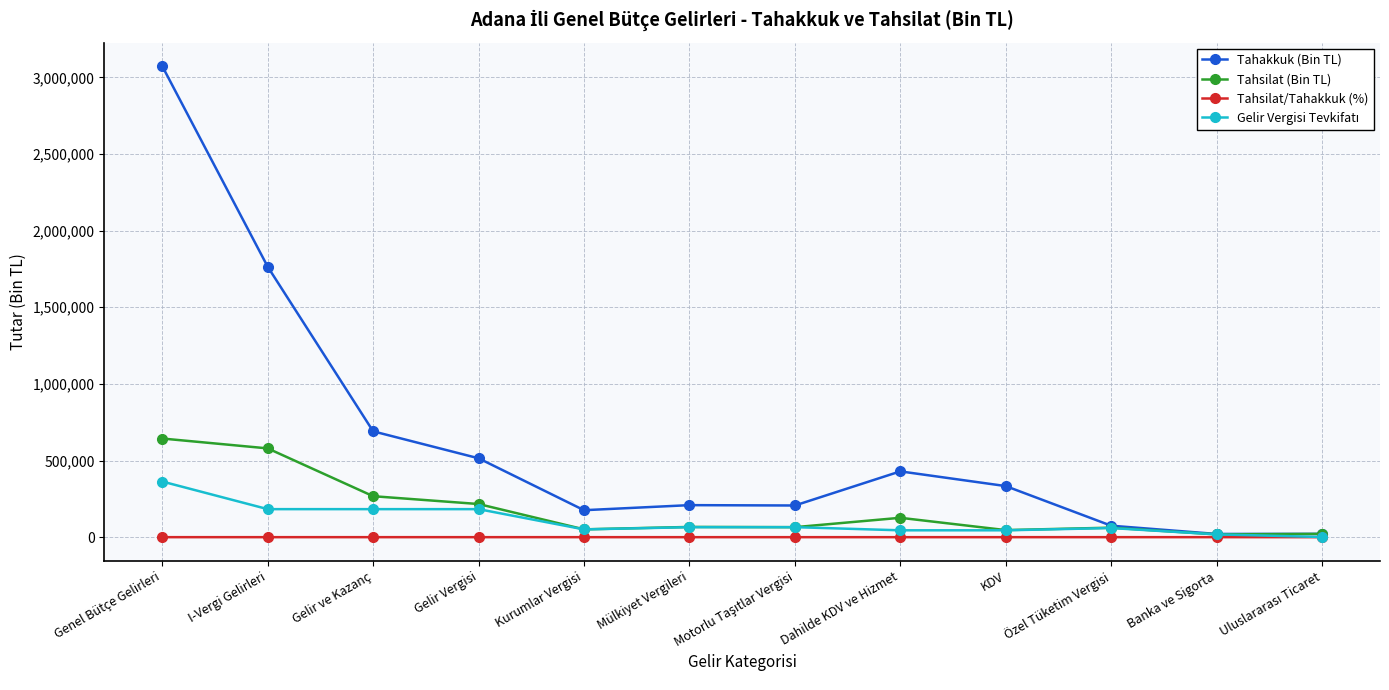

What position from the left is KDV?

9